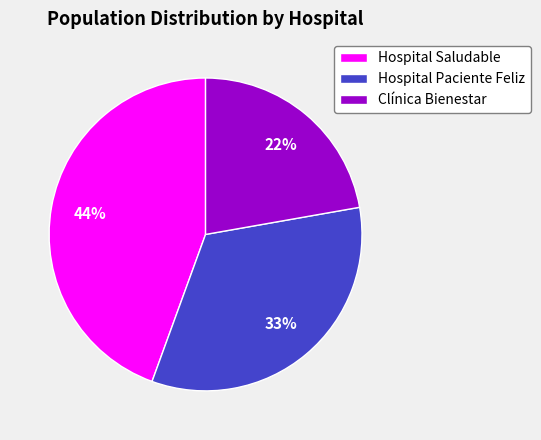

To the nearest percent, what is the difference between the Clínica Bienestar and Hospital Paciente Feliz slice percentages?

11%